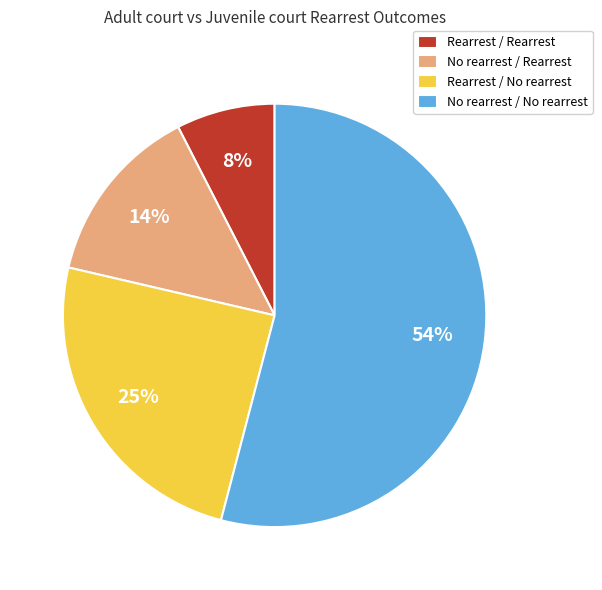

To the nearest percent, what percentage of the pie is Rearrest / No rearrest?

25%